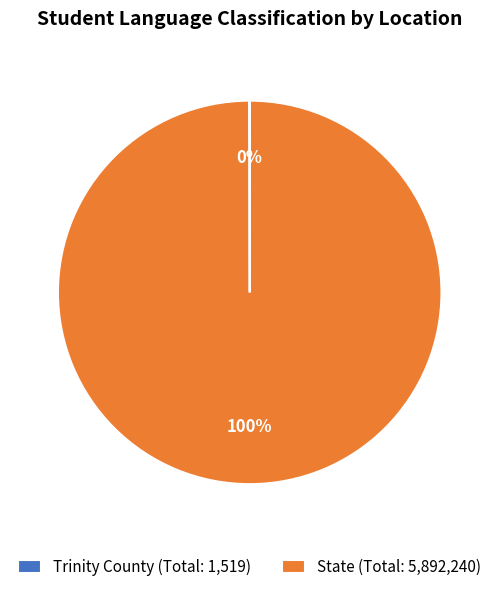

Which slice is the largest?

State